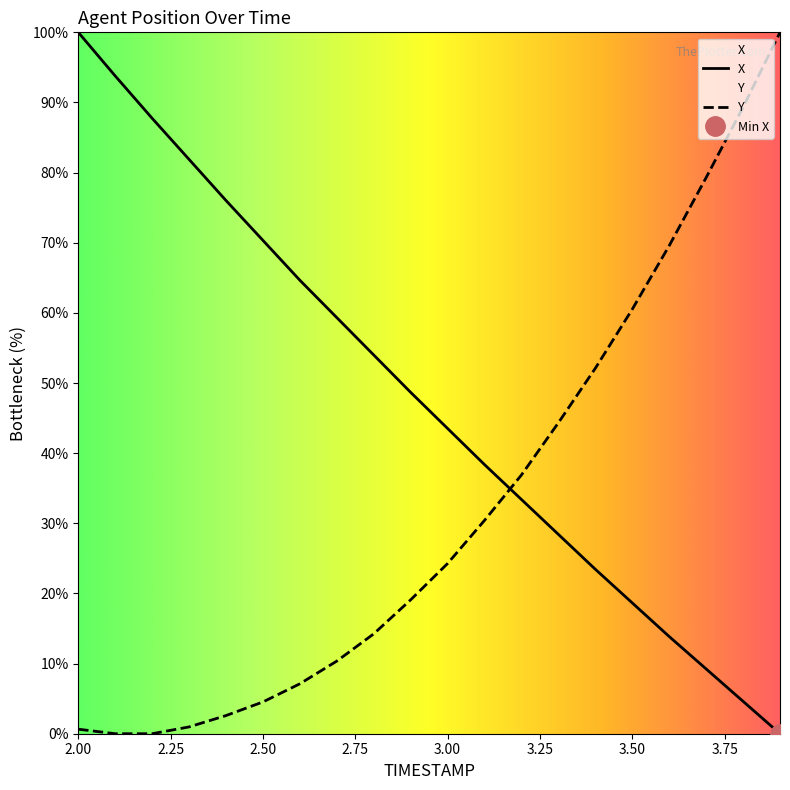

Is the value of Y at 2.00 greater than the value of X at 3.00?

No